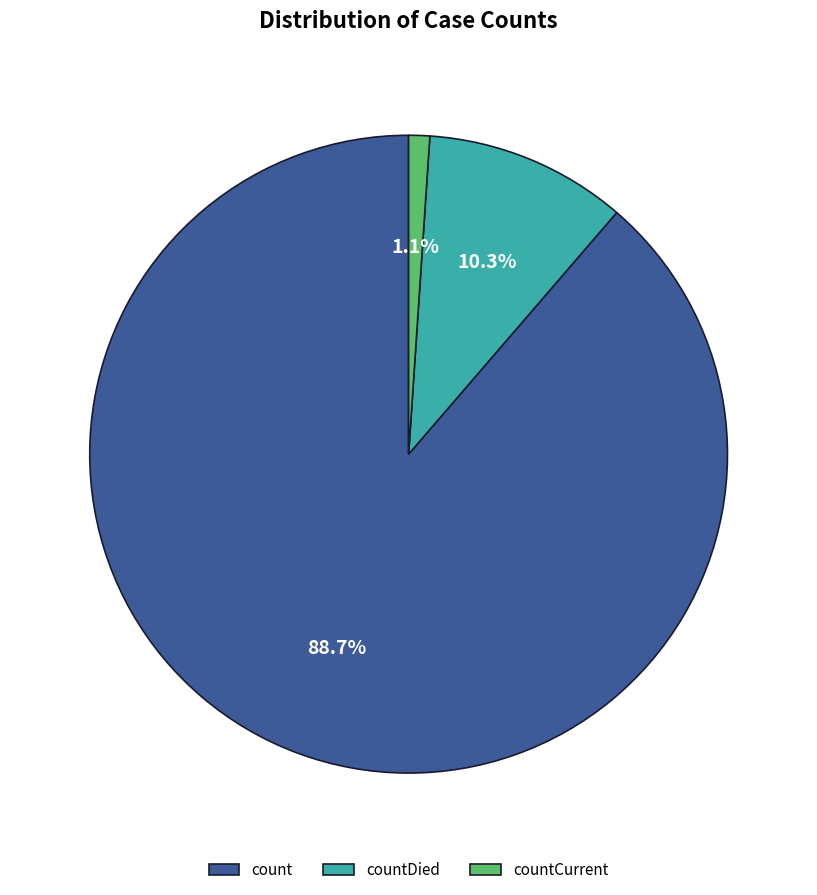

To the nearest percent, what is the average slice percentage?

33%